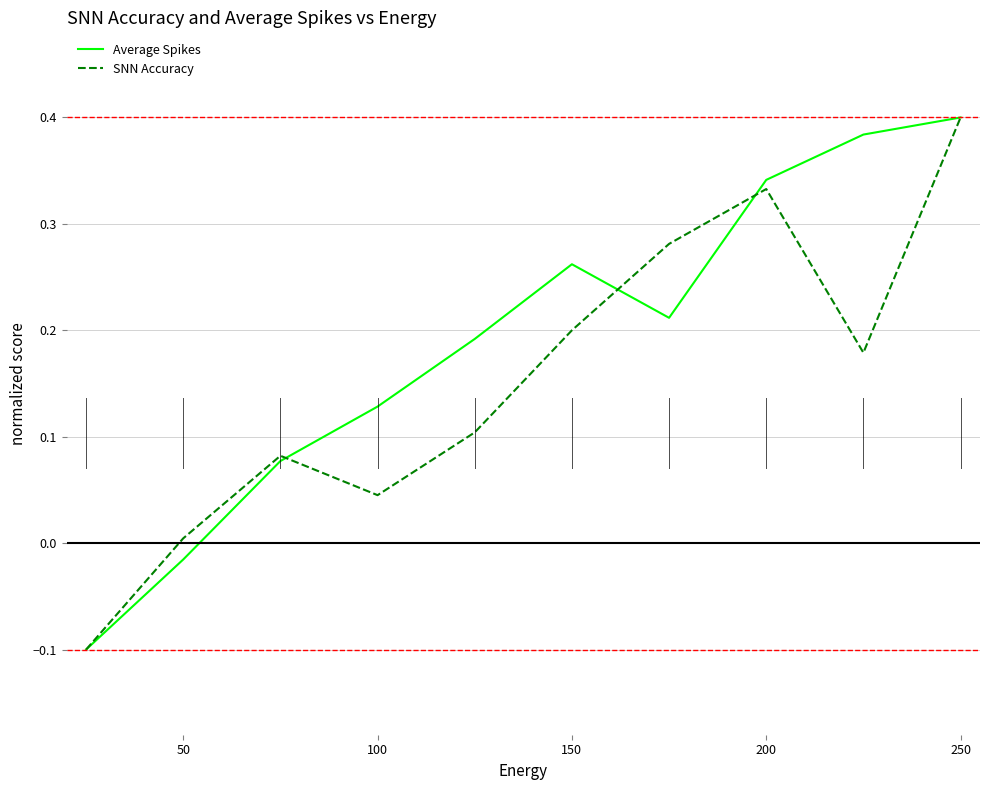

Which series has the largest total across all categories?

Average Spikes